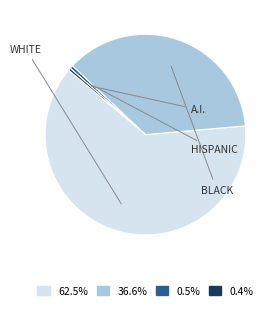

Does any single category account for the majority?

Yes